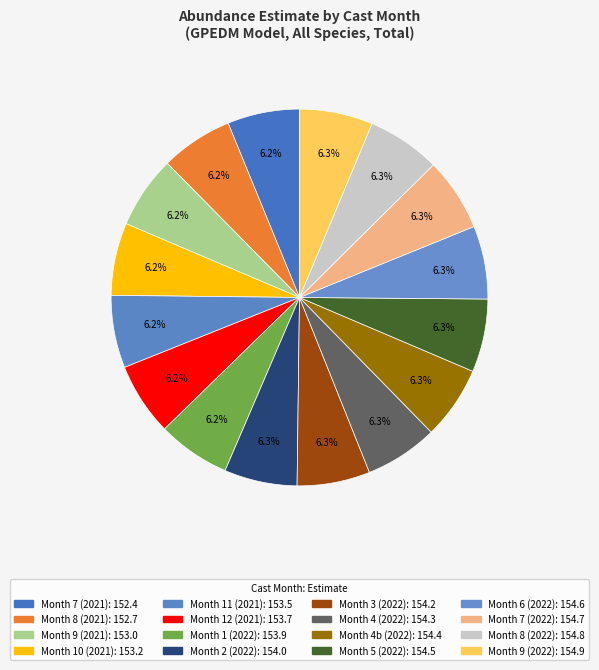

Which category has the biggest portion of the pie?

9